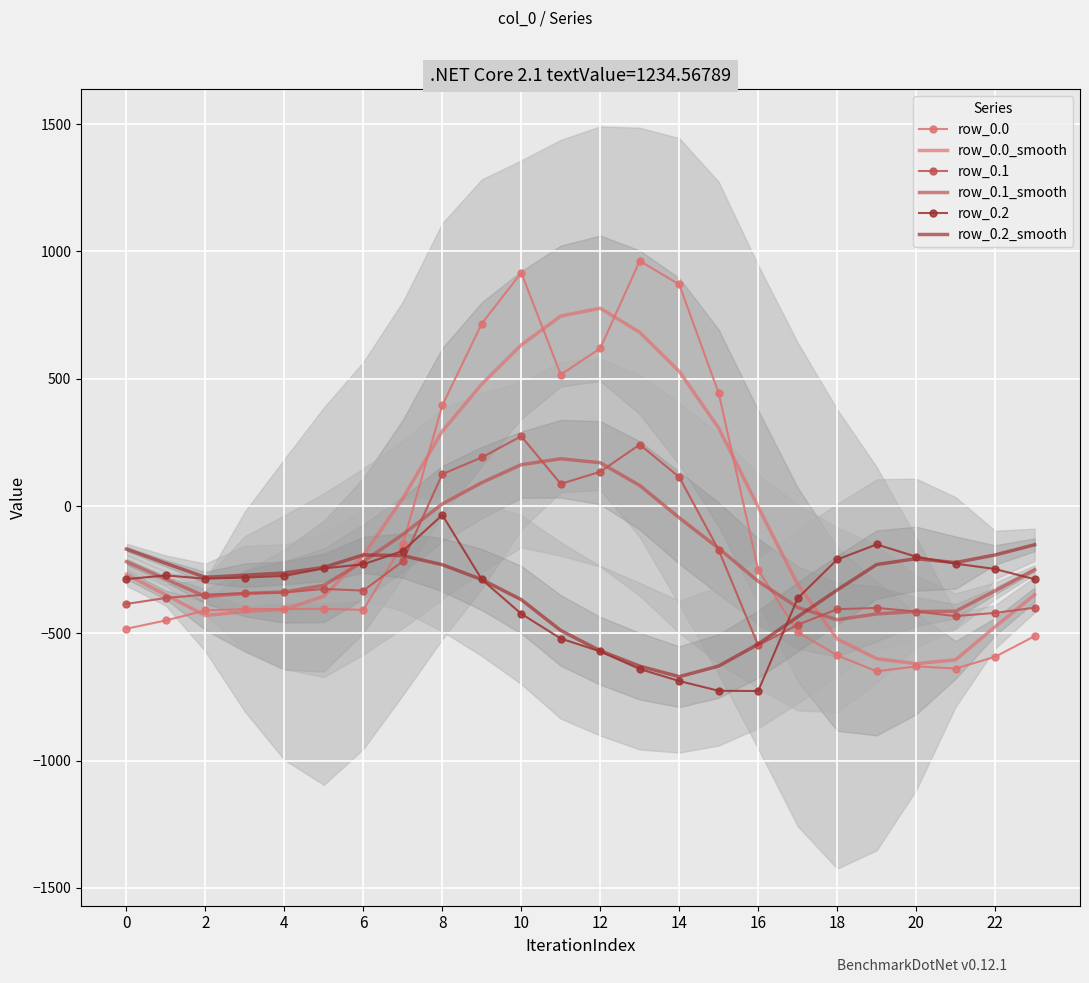

How many intersections are there between row_0.2 and row_0.0?

2